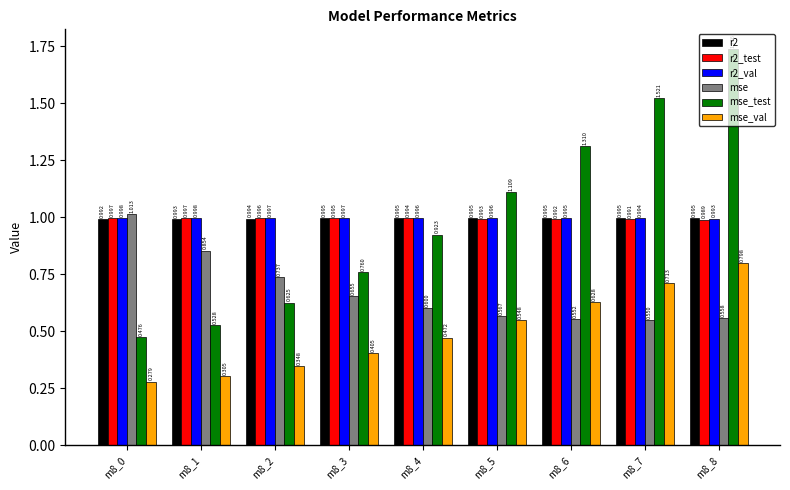

At m8_1, list the series in order from smallest to largest.

mse_val, mse_test, mse, r2, r2_test, r2_val